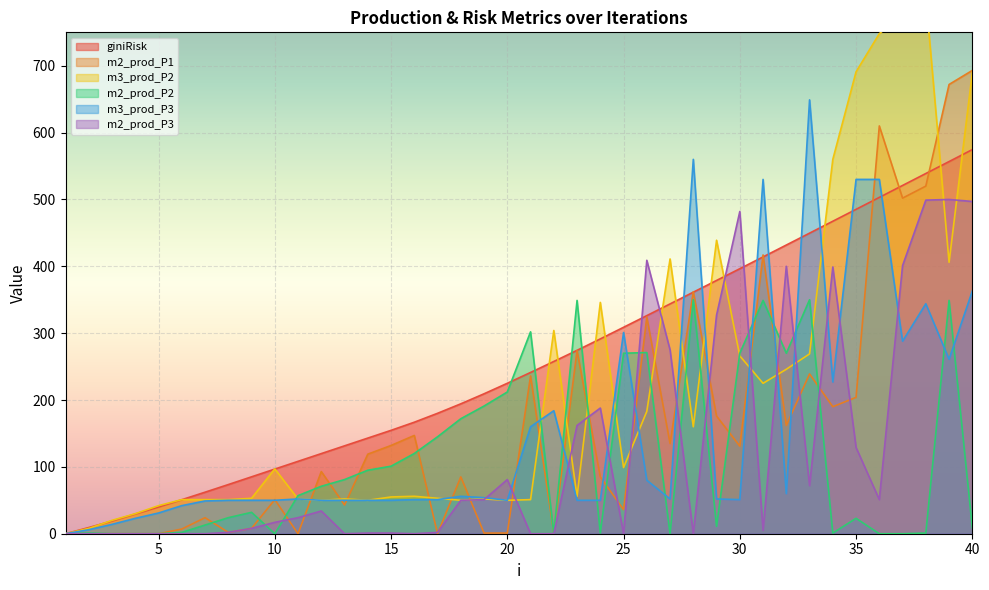

The m3_prod_P2 series shows 639.5 at 27. True or false?

False